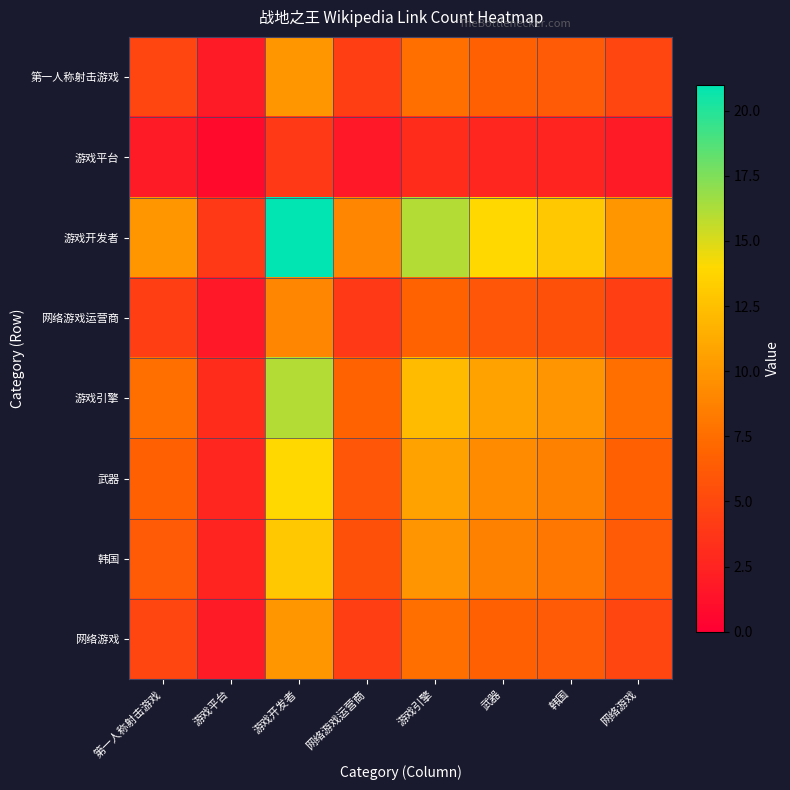

Reading right to left, extract all data points from this chart.

第一人称射击游戏: 网络游戏=4.8	韩国=6.2	武器=6.7	游戏引擎=7.6	网络游戏运营商=4.3	游戏开发者=10.0	游戏平台=1.9	第一人称射击游戏=4.8
游戏平台: 网络游戏=1.9	韩国=2.5	武器=2.7	游戏引擎=3.0	网络游戏运营商=1.7	游戏开发者=4.0	游戏平台=0.8	第一人称射击游戏=1.9
游戏开发者: 网络游戏=10.0	韩国=13.0	武器=14.0	游戏引擎=16.0	网络游戏运营商=9.0	游戏开发者=21.0	游戏平台=4.0	第一人称射击游戏=10.0
网络游戏运营商: 网络游戏=4.3	韩国=5.6	武器=6.0	游戏引擎=6.9	网络游戏运营商=3.9	游戏开发者=9.0	游戏平台=1.7	第一人称射击游戏=4.3
游戏引擎: 网络游戏=7.6	韩国=9.9	武器=10.7	游戏引擎=12.2	网络游戏运营商=6.9	游戏开发者=16.0	游戏平台=3.0	第一人称射击游戏=7.6
武器: 网络游戏=6.7	韩国=8.7	武器=9.3	游戏引擎=10.7	网络游戏运营商=6.0	游戏开发者=14.0	游戏平台=2.7	第一人称射击游戏=6.7
韩国: 网络游戏=6.2	韩国=8.0	武器=8.7	游戏引擎=9.9	网络游戏运营商=5.6	游戏开发者=13.0	游戏平台=2.5	第一人称射击游戏=6.2
网络游戏: 网络游戏=4.8	韩国=6.2	武器=6.7	游戏引擎=7.6	网络游戏运营商=4.3	游戏开发者=10.0	游戏平台=1.9	第一人称射击游戏=4.8